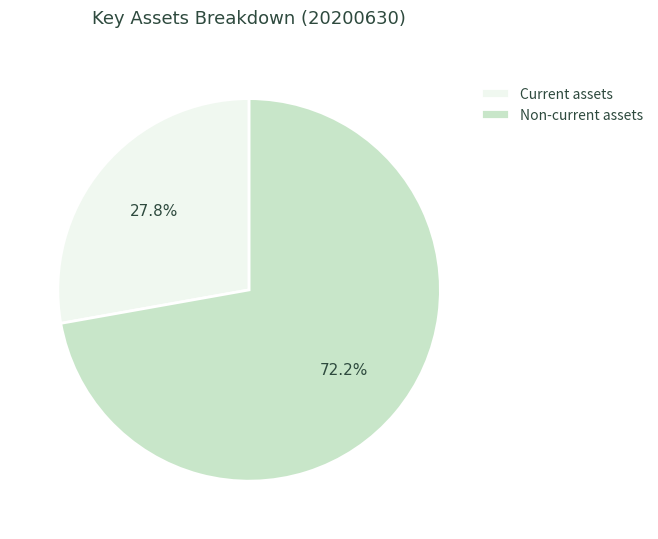

Rank the categories by value from highest to lowest.

Non-current assets, Current assets